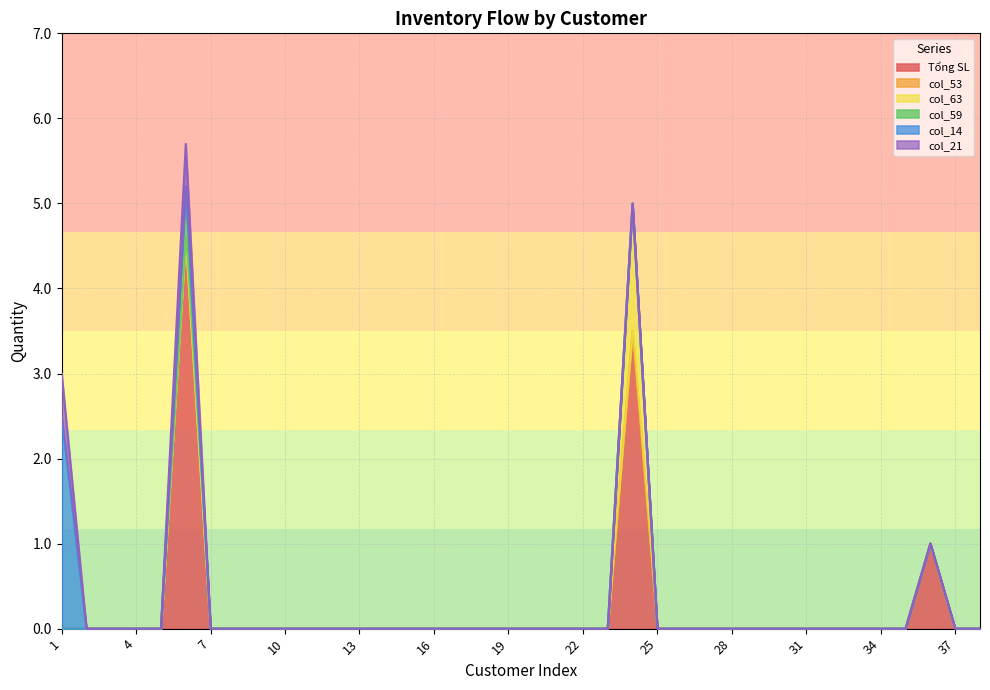

What is the greatest value displayed?

4.6